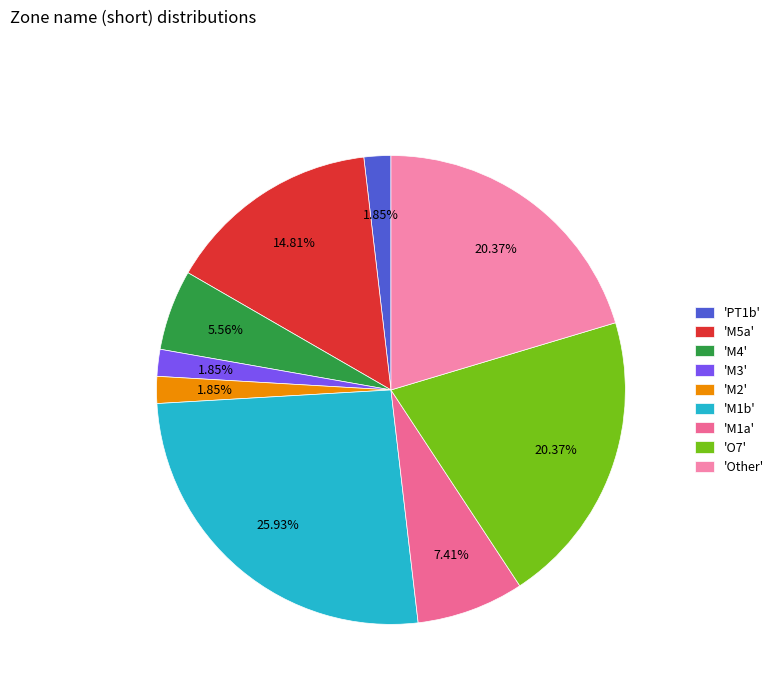

Rank the categories by value from highest to lowest.

M1b, O7, Other, M5a, M1a, M4, PT1b, M3, M2